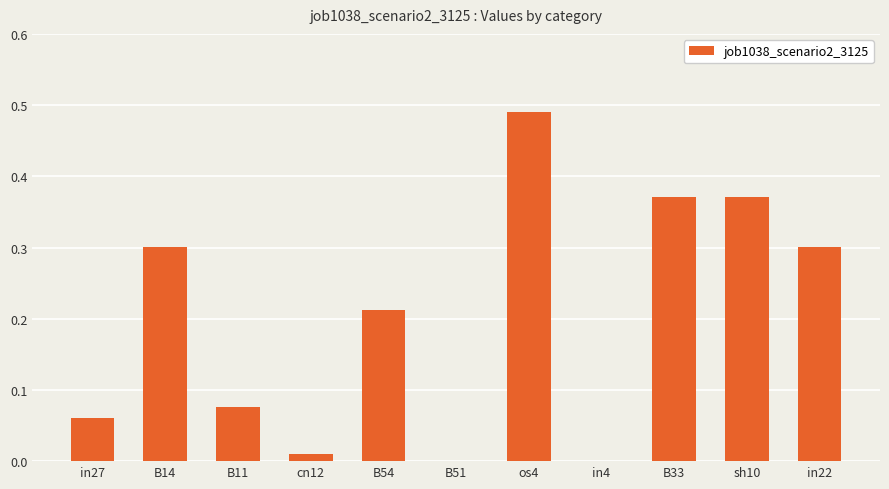

Which has a higher value, in27 or in4?

in27